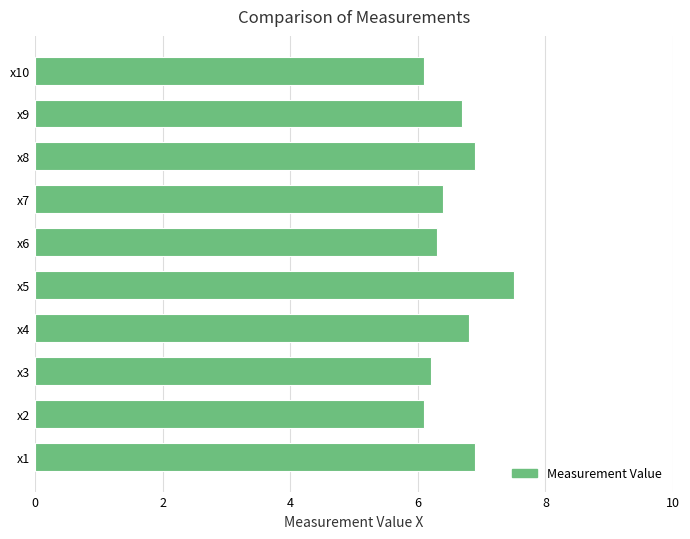

At which category does the chart reach its peak across all series?

x5